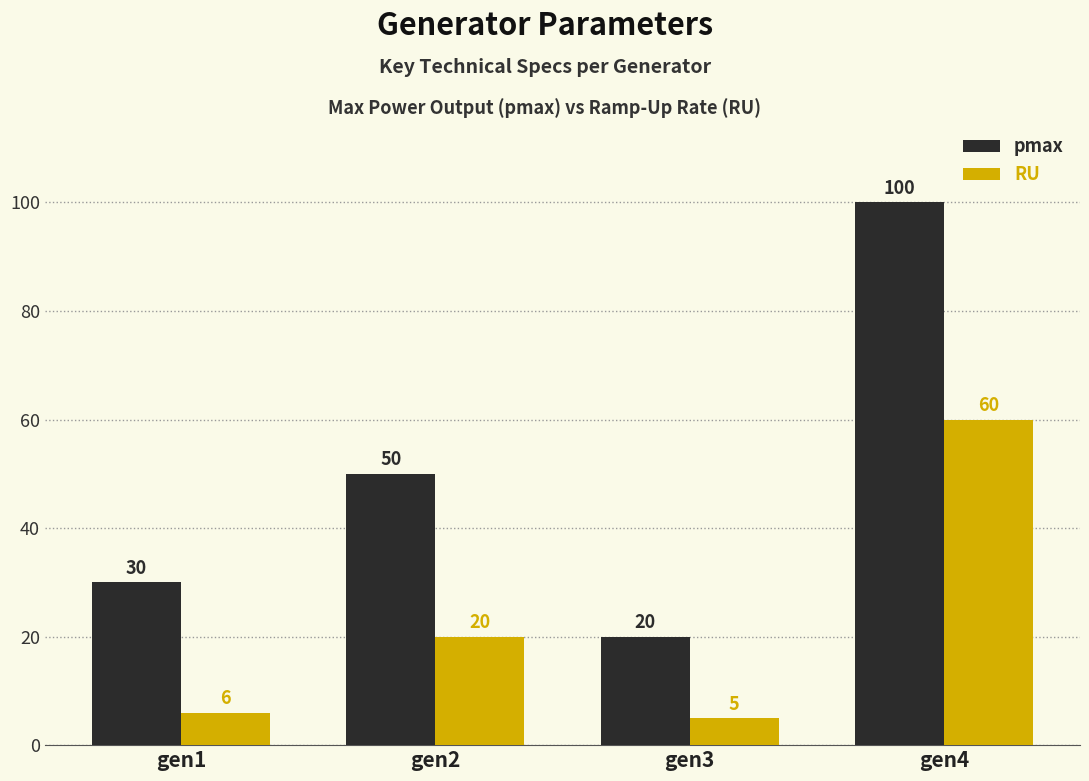

Which series has the largest total across all categories?

pmax